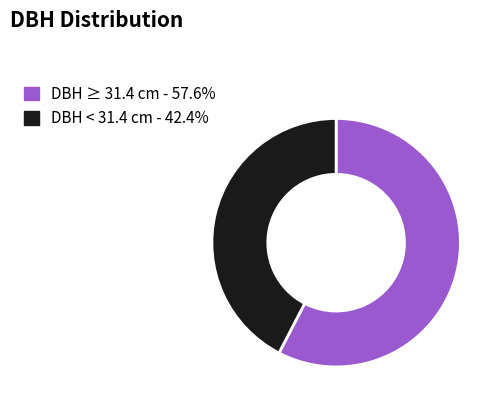

Approximately how many times larger is the value at DBH < 31.4 cm - 42.4% compared to DBH ≥ 31.4 cm - 57.6%?

0.7